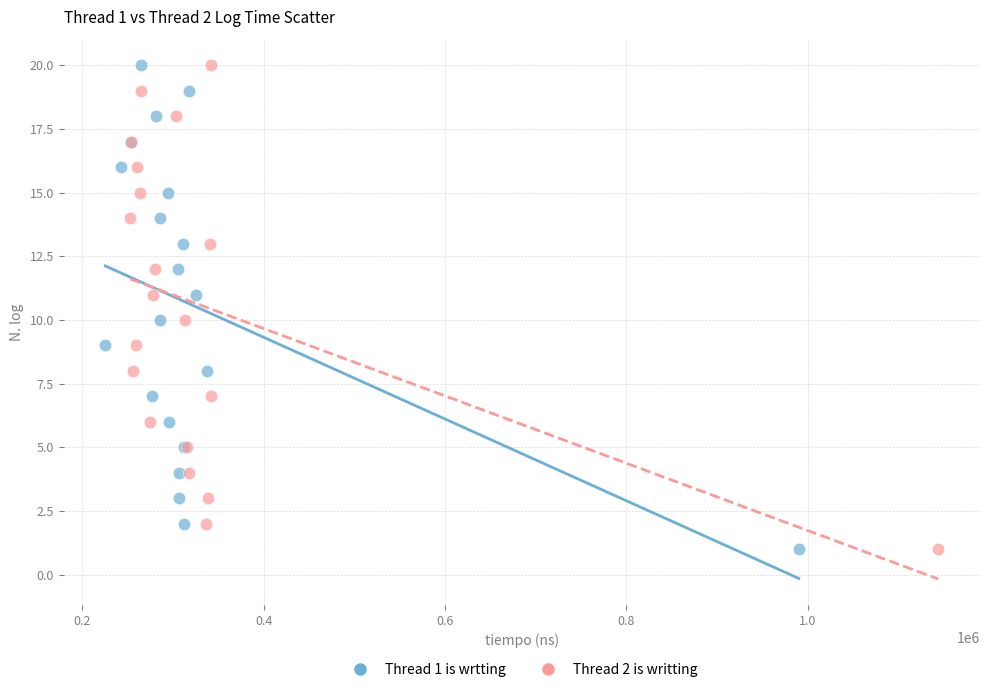

What are all the series names shown in the legend?

Thread 1 is wrtting, Thread 2 is writting